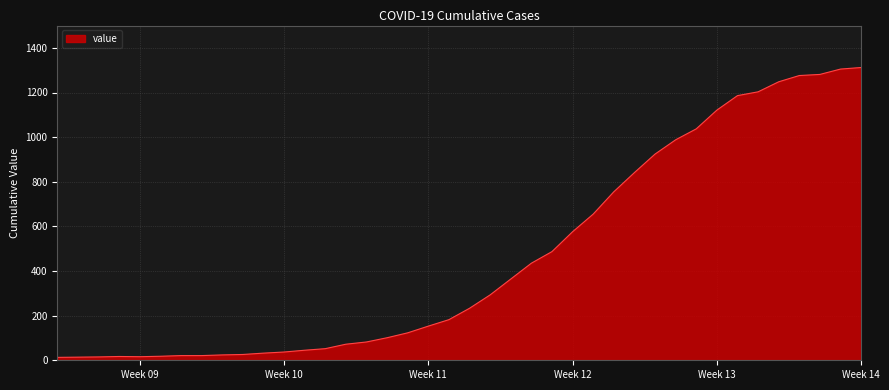

What is the maximum value shown in the chart?

1312